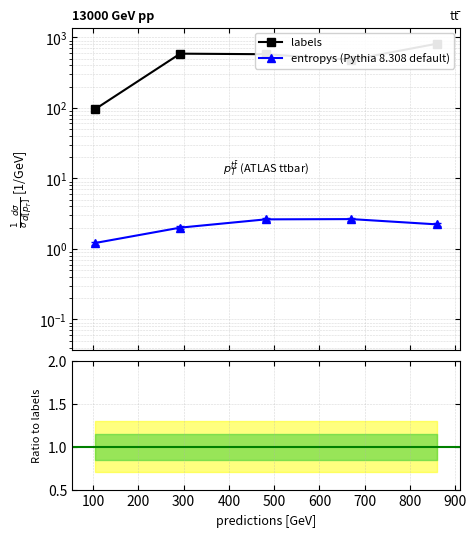

True or false: ratio and labels intersect in this chart.

False